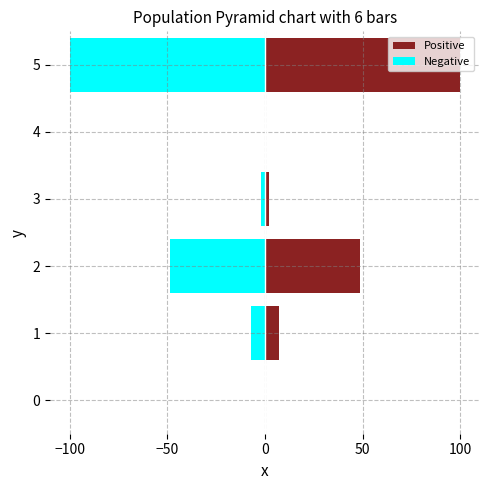

Which series has the largest total across all categories?

Positive